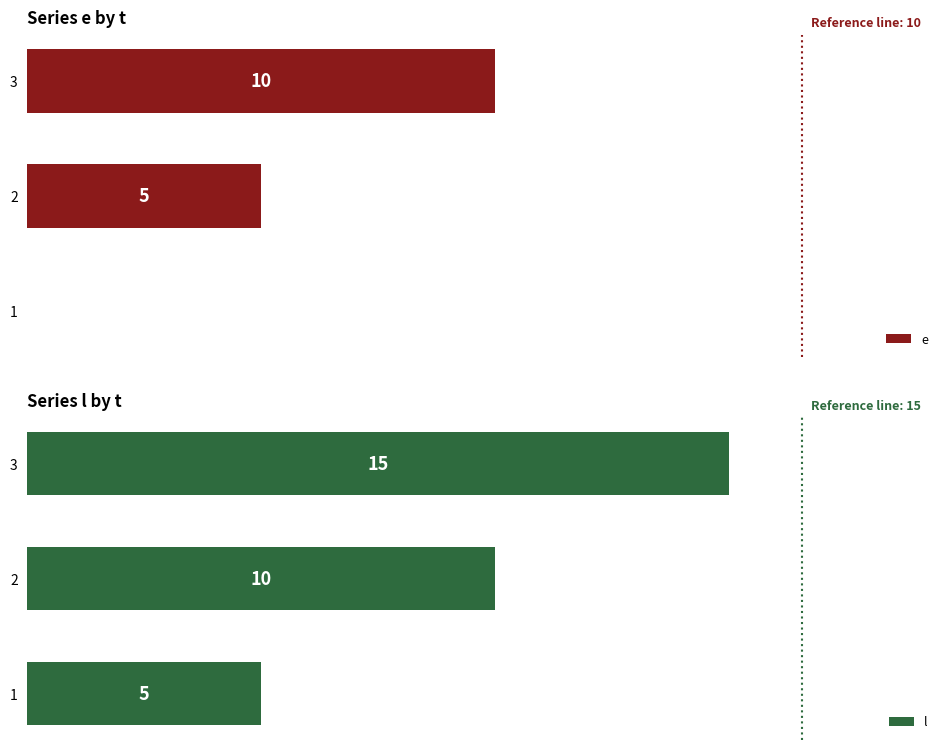

Rank the categories by l value from highest to lowest.

3, 2, 1